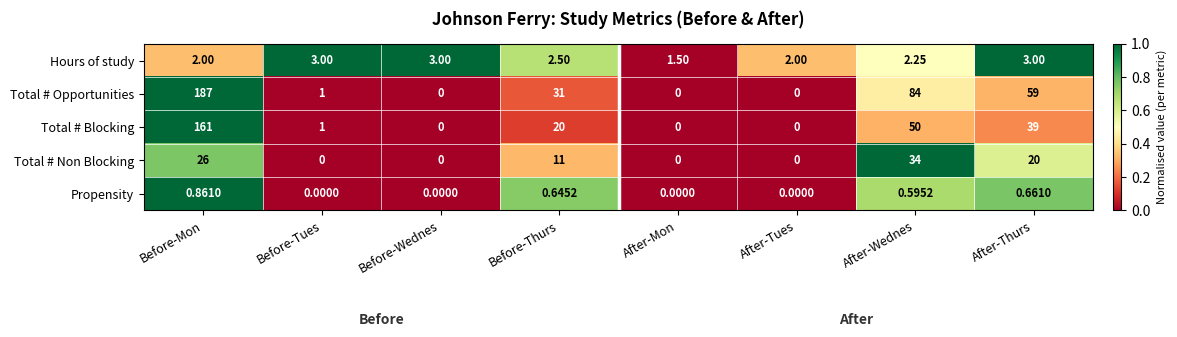

At which label does Total # Blocking first exceed 20?

Before-Mon